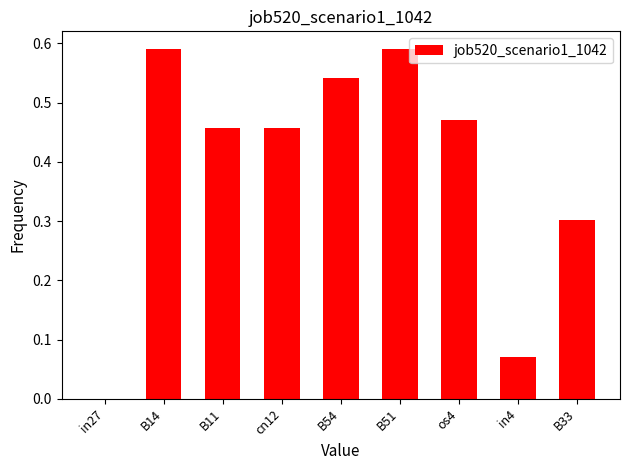

What is the sum of the values at B11 and B54?

1.0